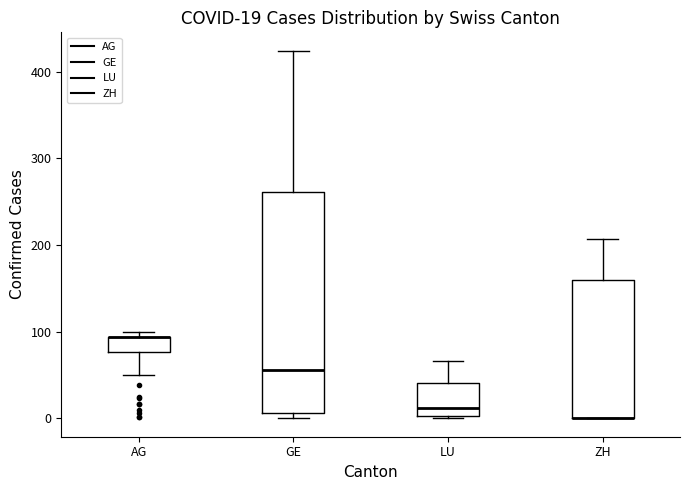

Which box is the tallest, from its lower edge to its upper edge?

GE